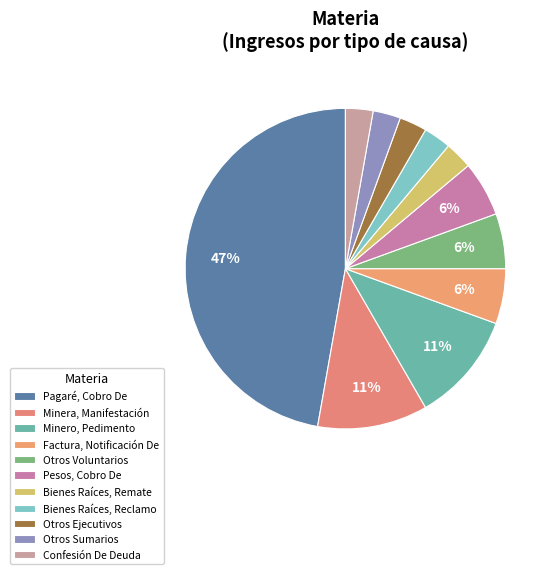

Is there a majority slice in this chart?

No